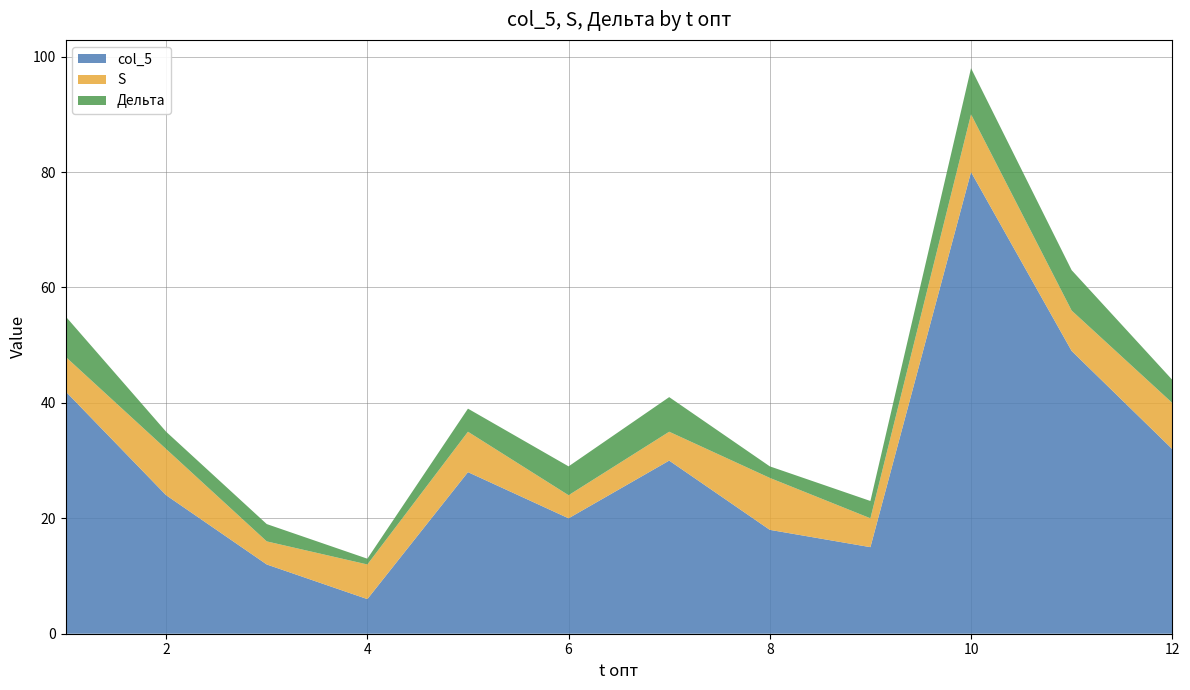

Reading left to right, what are all the values shown in this chart?

col_5: 42	24	12	6	28	20	30	18	15	80	49	32
S: 6	8	4	6	7	4	5	9	5	10	7	8
Дельта: 7	3	3	1	4	5	6	2	3	8	7	4